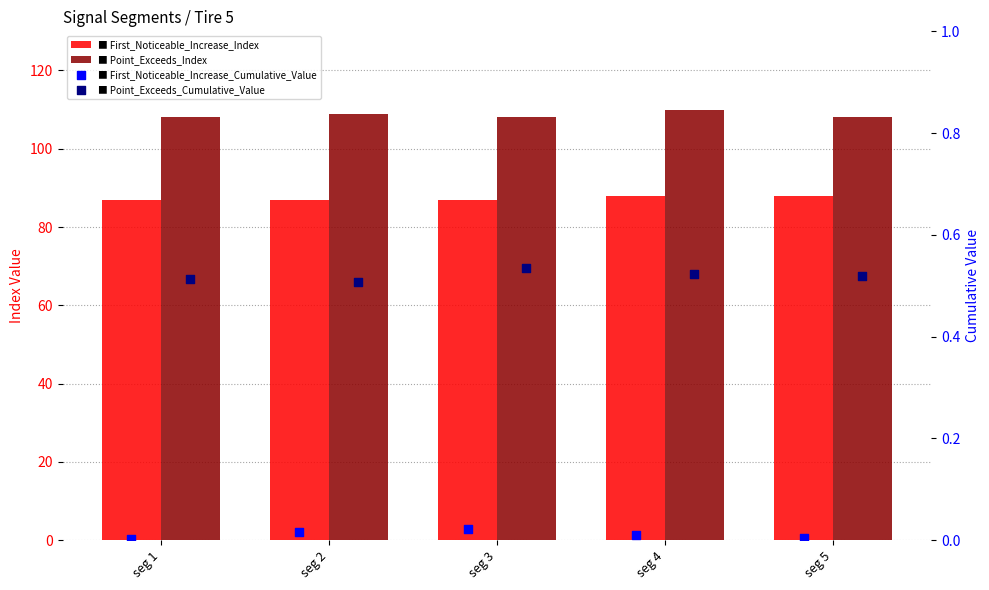

Which series contains the lowest Y value?

First_Noticeable_Increase_Cumulative_Value